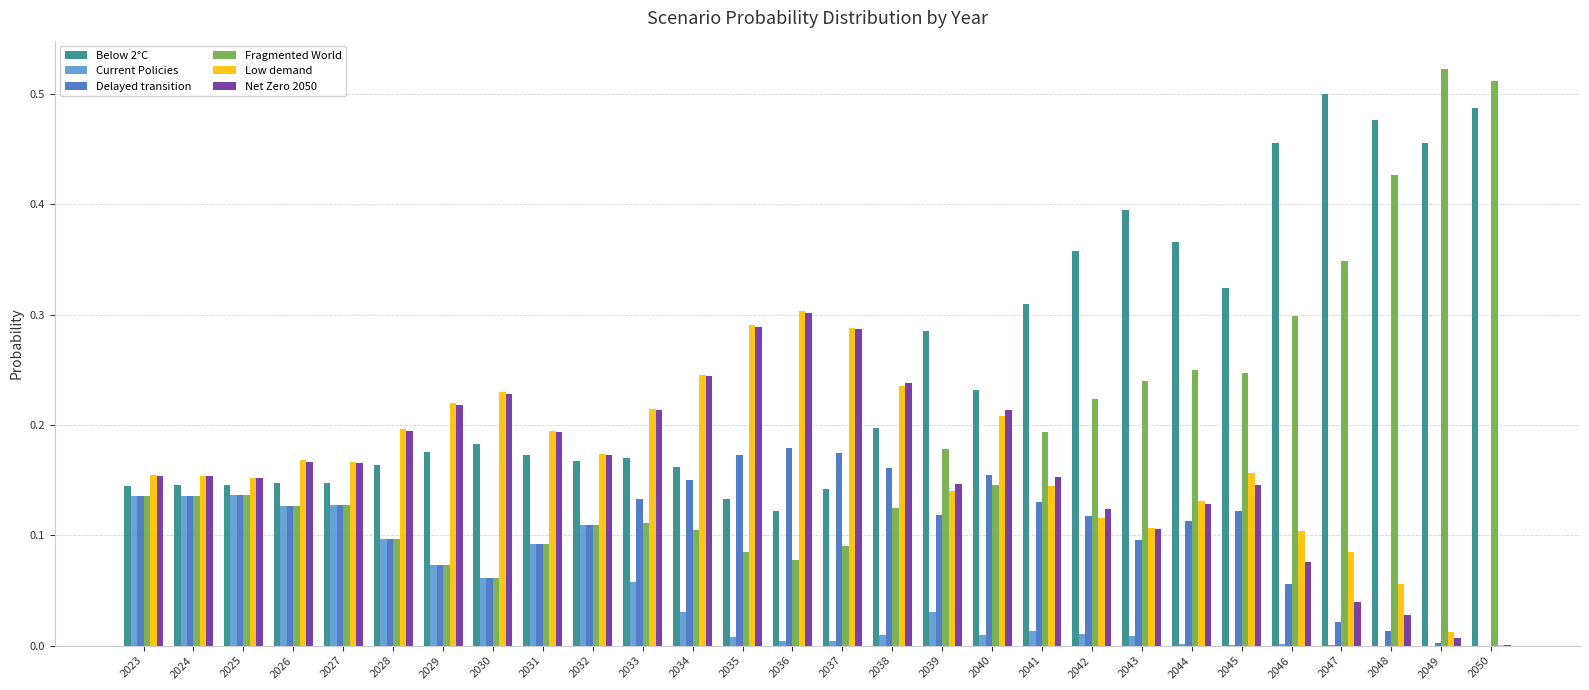

Which series has the largest total across all categories?

Below 2°C